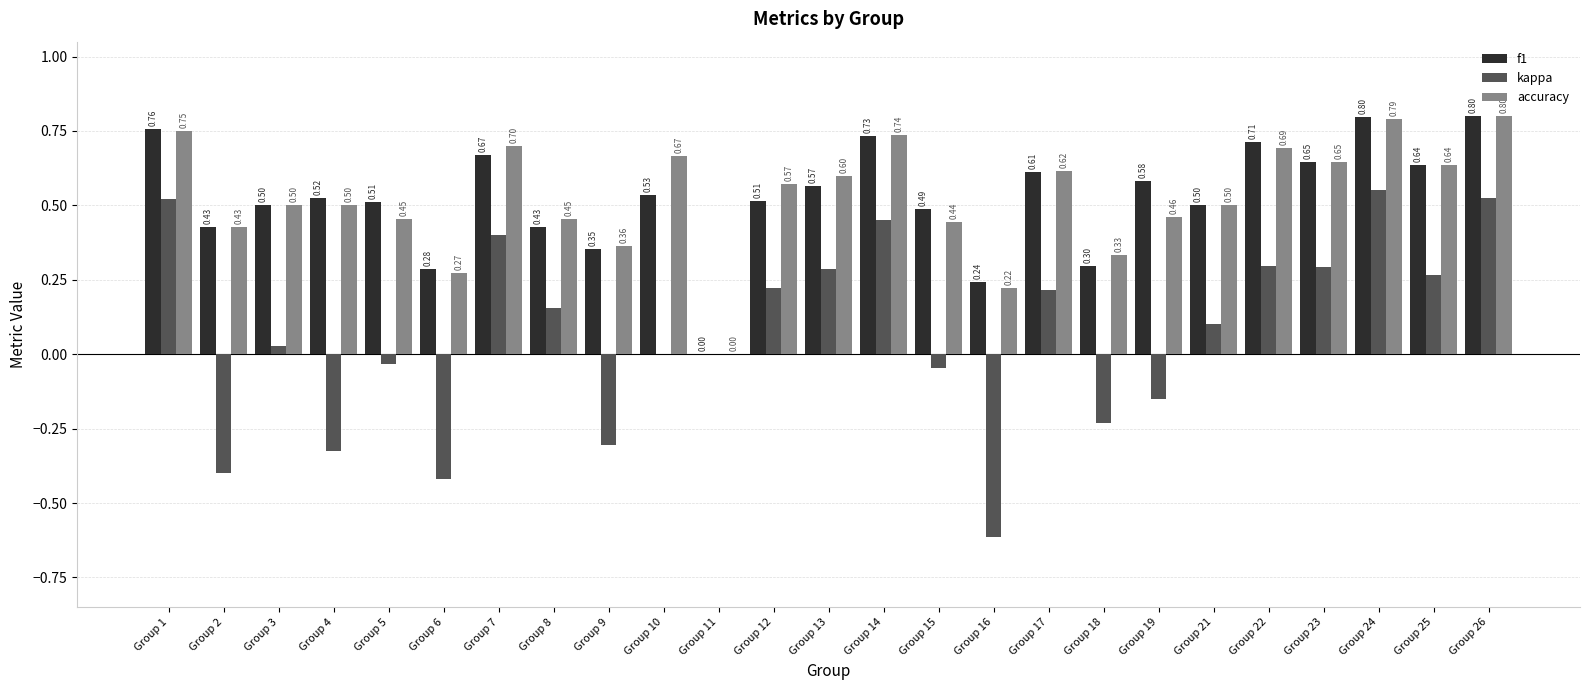

How many data points in accuracy are above 0?

24